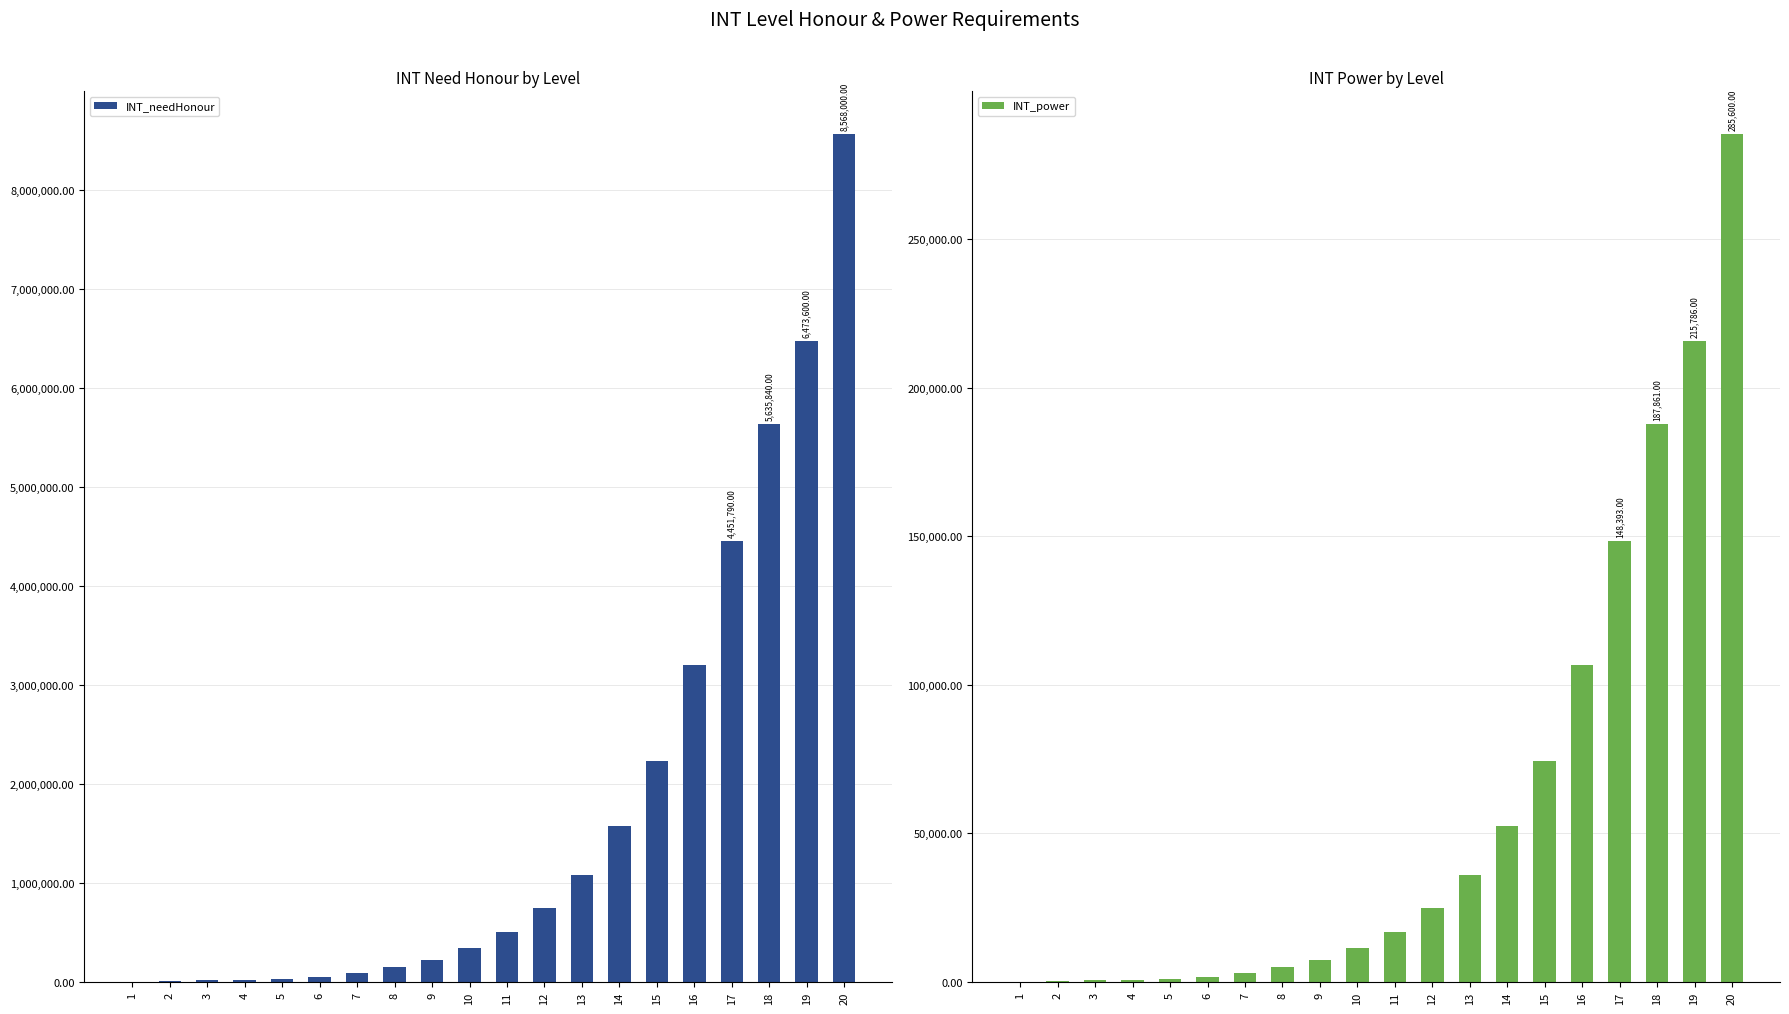

What is the difference between the INT_needHonour values at 8 and 4?

124236